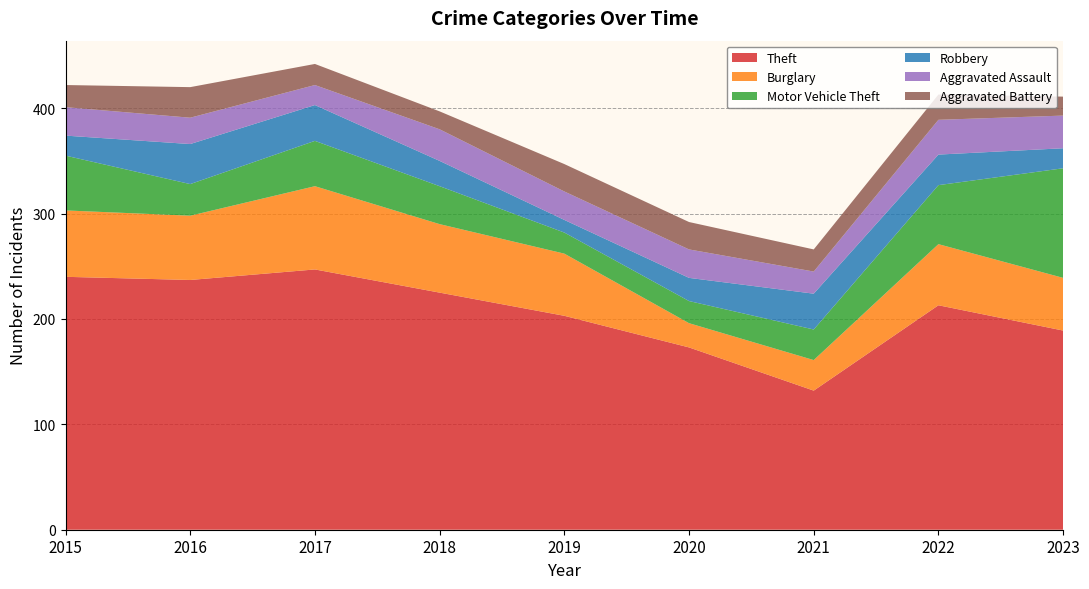

Reading left to right, list all the values displayed in this chart.

Theft: 2015=240	2016=237	2017=247	2018=225	2019=203	2020=173	2021=132	2022=213	2023=189
Burglary: 2015=63	2016=61	2017=79	2018=65	2019=59	2020=23	2021=29	2022=58	2023=50
Motor Vehicle Theft: 2015=52	2016=30	2017=43	2018=36	2019=20	2020=21	2021=29	2022=56	2023=104
Robbery: 2015=19	2016=38	2017=34	2018=24	2019=12	2020=22	2021=34	2022=29	2023=19
Aggravated Assault: 2015=27	2016=25	2017=19	2018=30	2019=27	2020=27	2021=21	2022=33	2023=31
Aggravated Battery: 2015=21	2016=29	2017=20	2018=17	2019=26	2020=26	2021=21	2022=24	2023=18